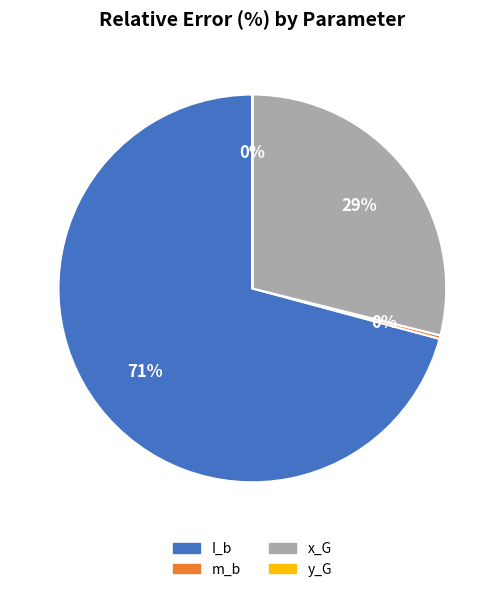

Combined, do x_G and m_b account for over 50%?

No